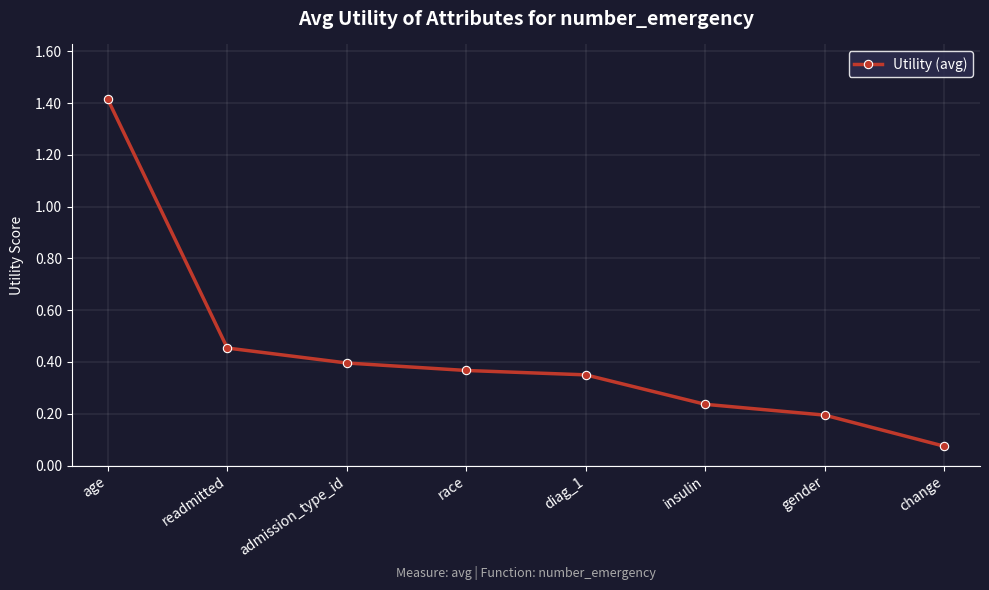

Read the value at age.

1.4